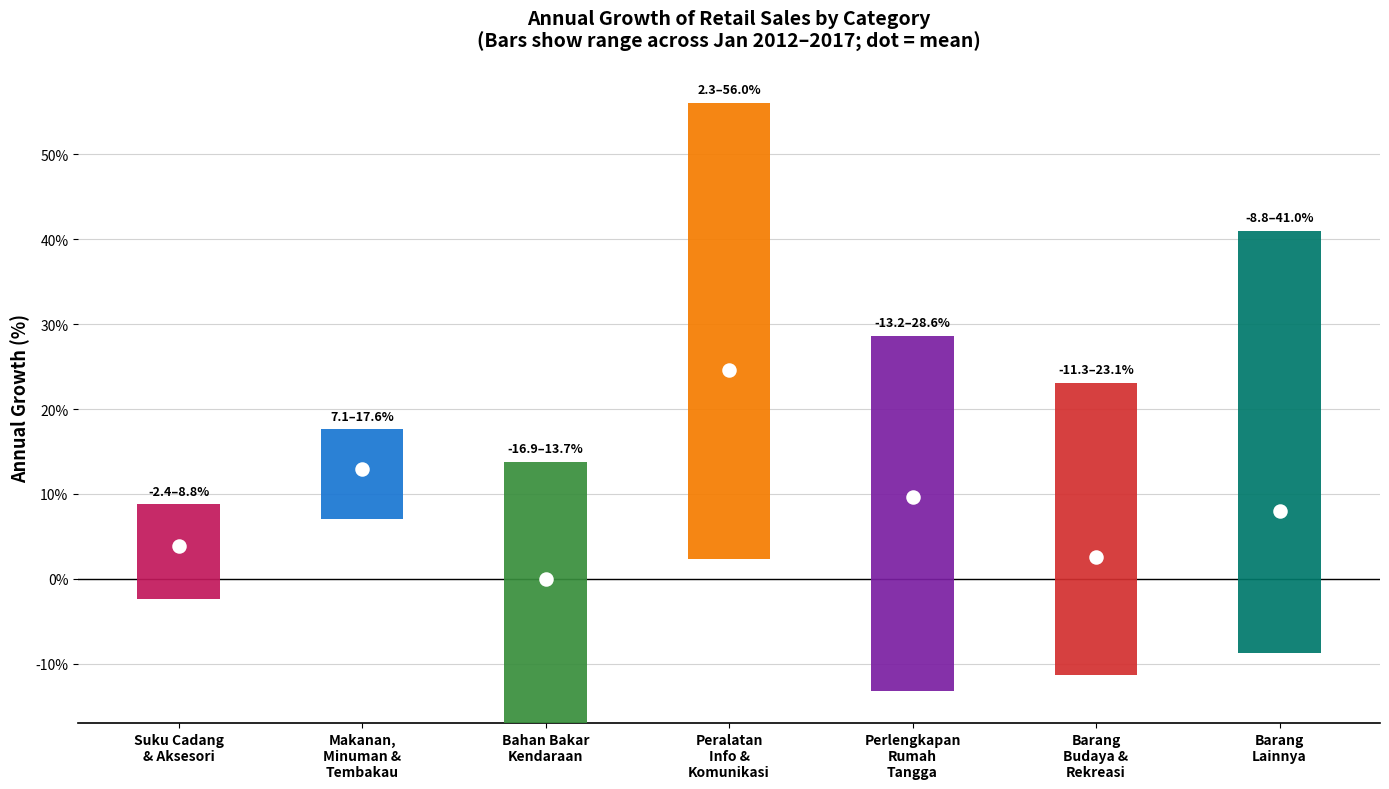

At which category is the sum across all series the highest?

Peralatan Informasi dan Komunikasi